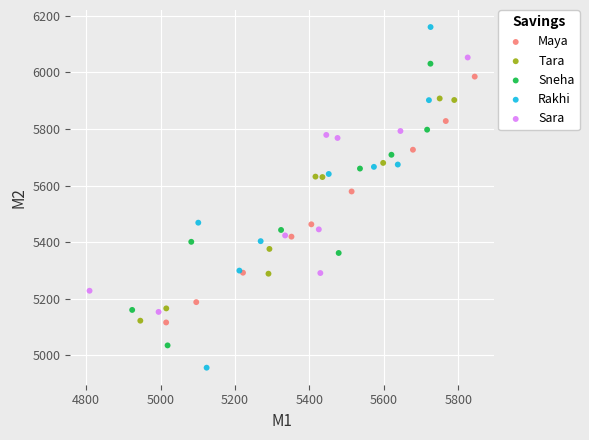

Which series has the widest spread of Y values?

Rakhi